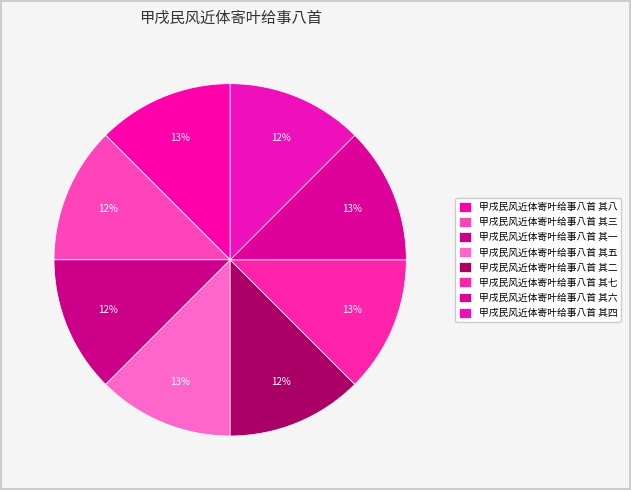

To the nearest percent, what percentage of the pie is 甲戌民风近体寄叶给事八首 其五?

13%